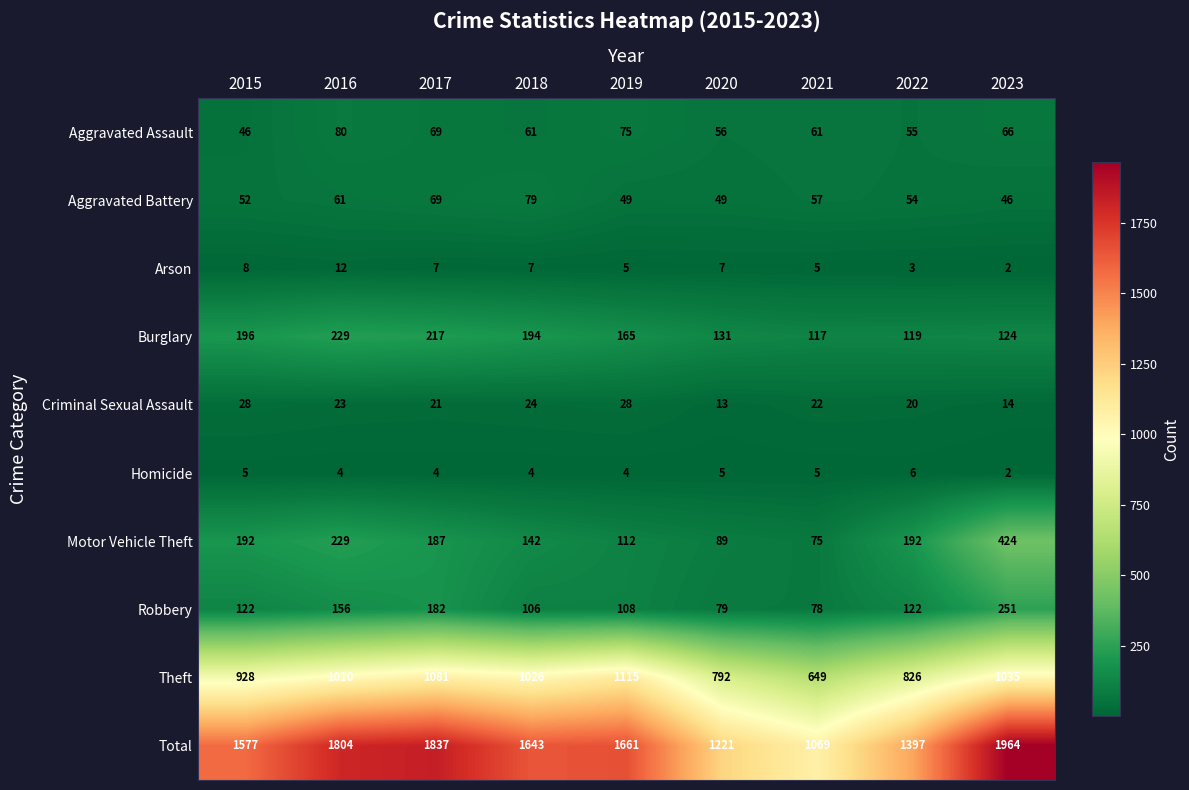

At how many categories does at least one series exceed 171?

9